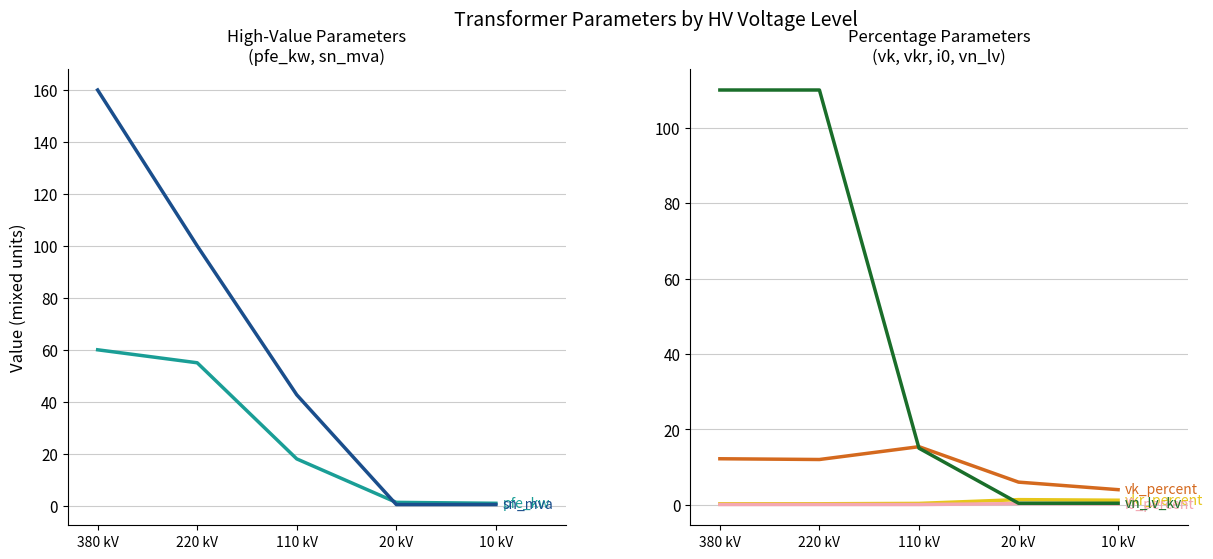

Rank the categories by vk_percent value from lowest to highest.

10 kV, 20 kV, 220 kV, 380 kV, 110 kV